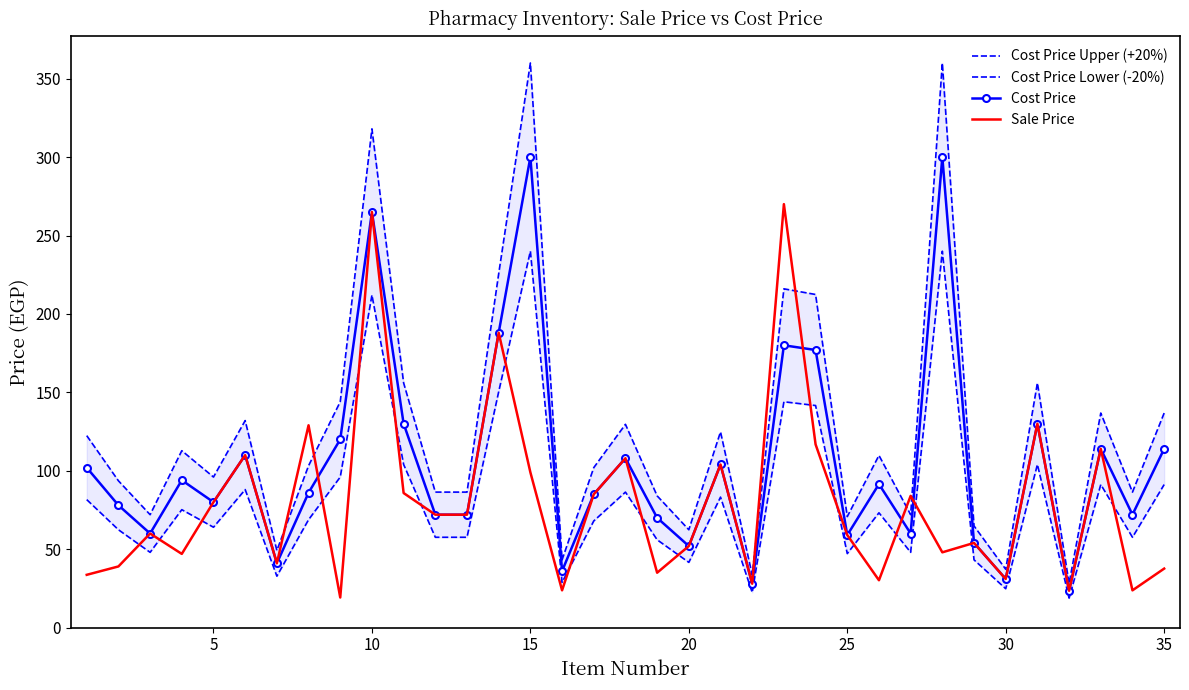

What is the sum of all Cost Price values?

3687.0